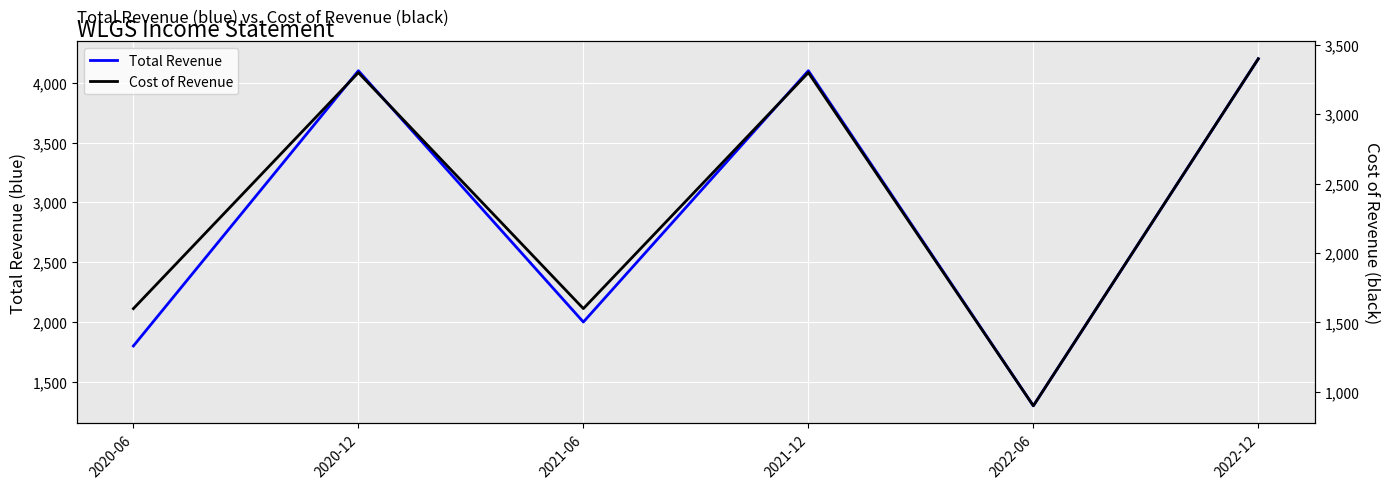

True or false: Total Revenue and Cost of Revenue cross at least once.

False